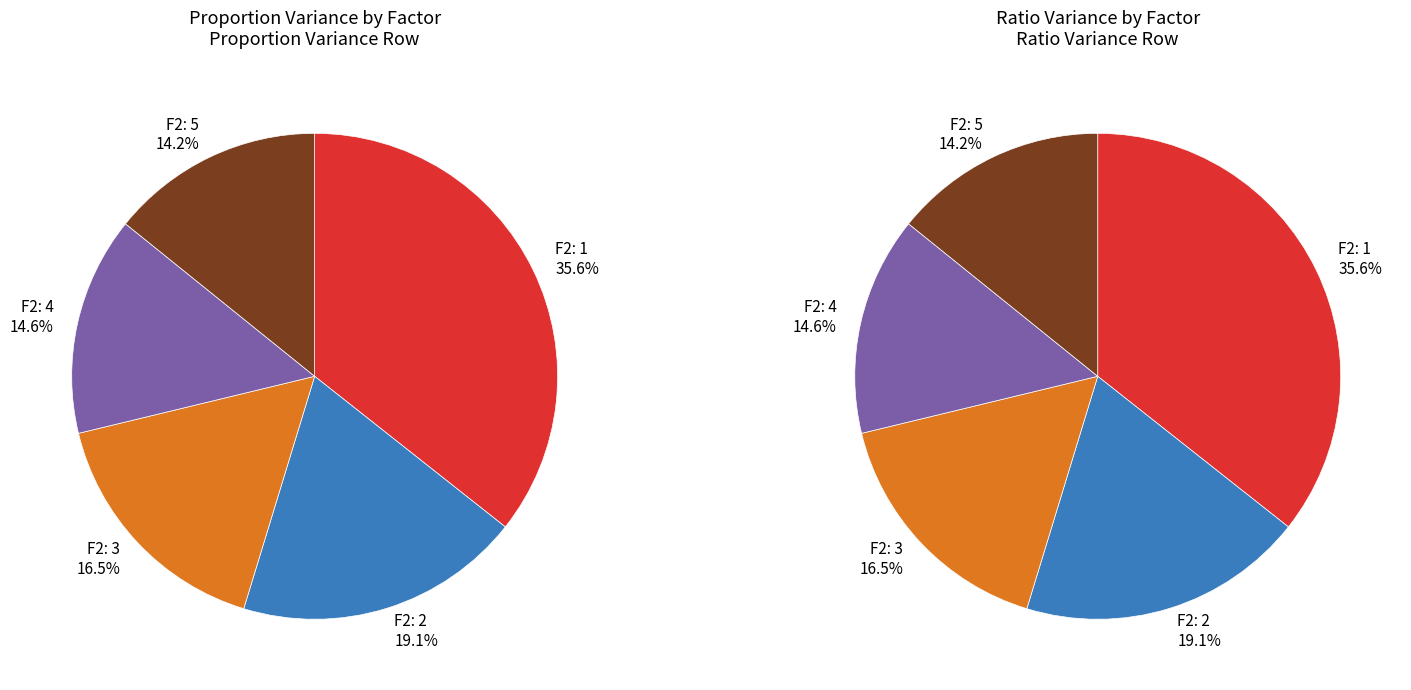

Does any single category account for the majority?

No